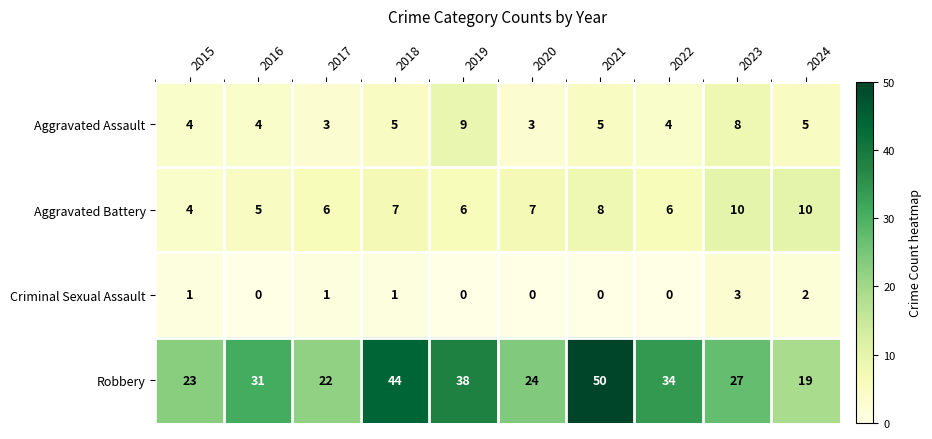

What is the sum of all Criminal Sexual Assault values?

8